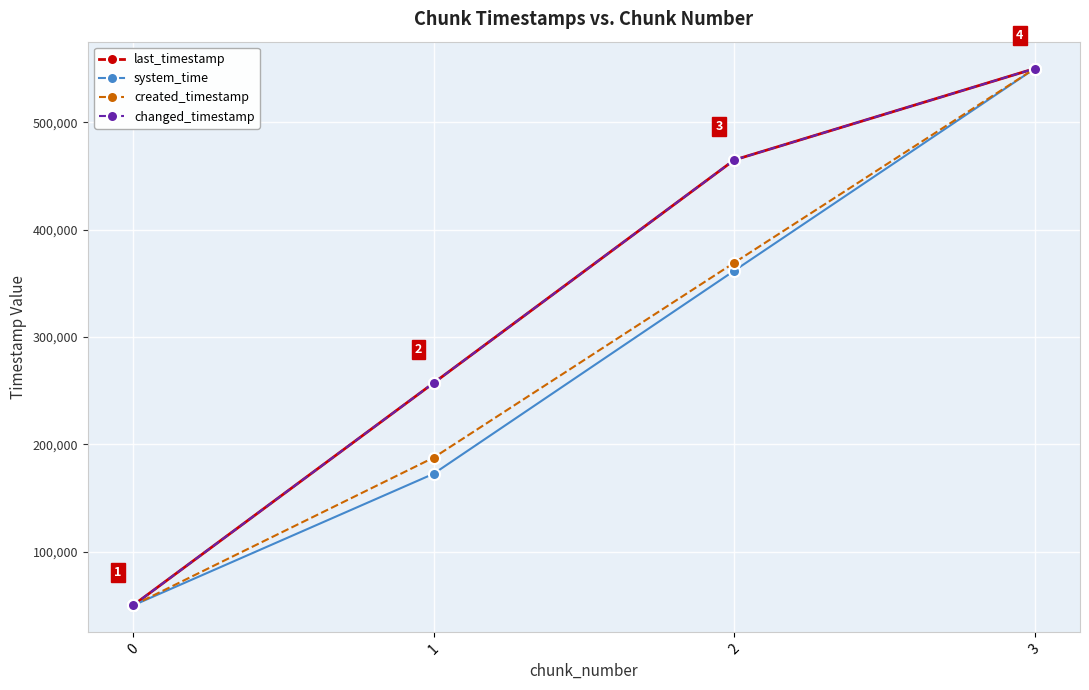

Does the chart have visible grid lines?

Yes